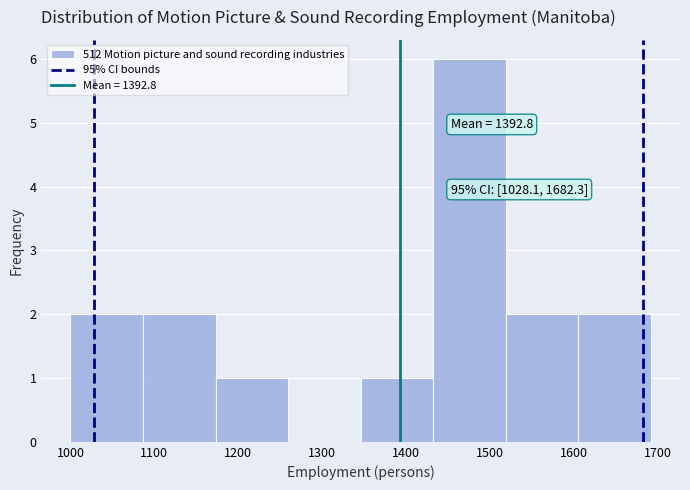

Which range on the x-axis has the tallest bar?

1430 to 1520